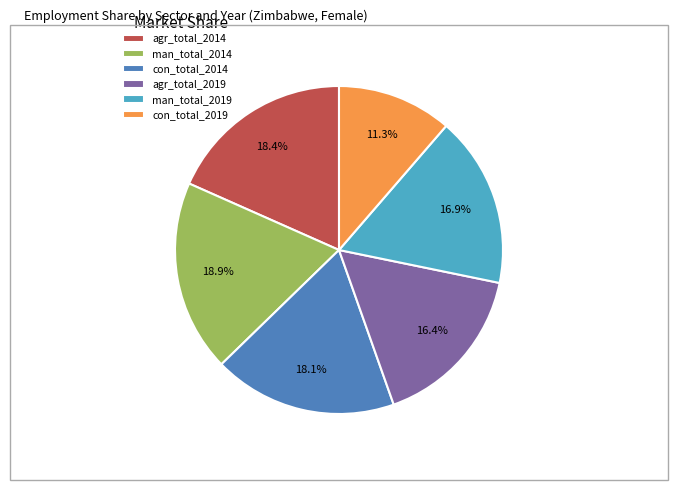

Is man_total_2014 the majority of the pie?

No